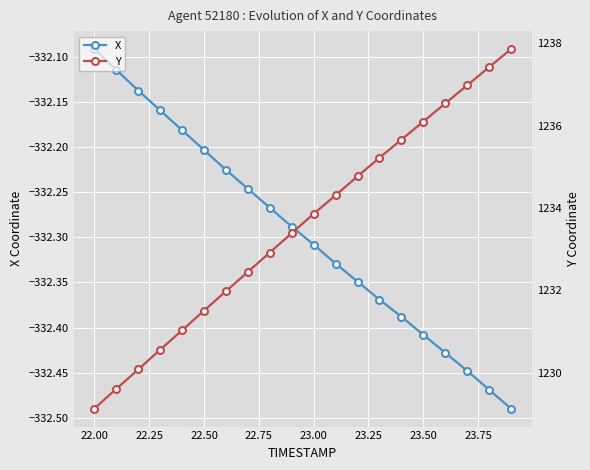

True or false: X has more than 2 points higher than both neighbors.

False